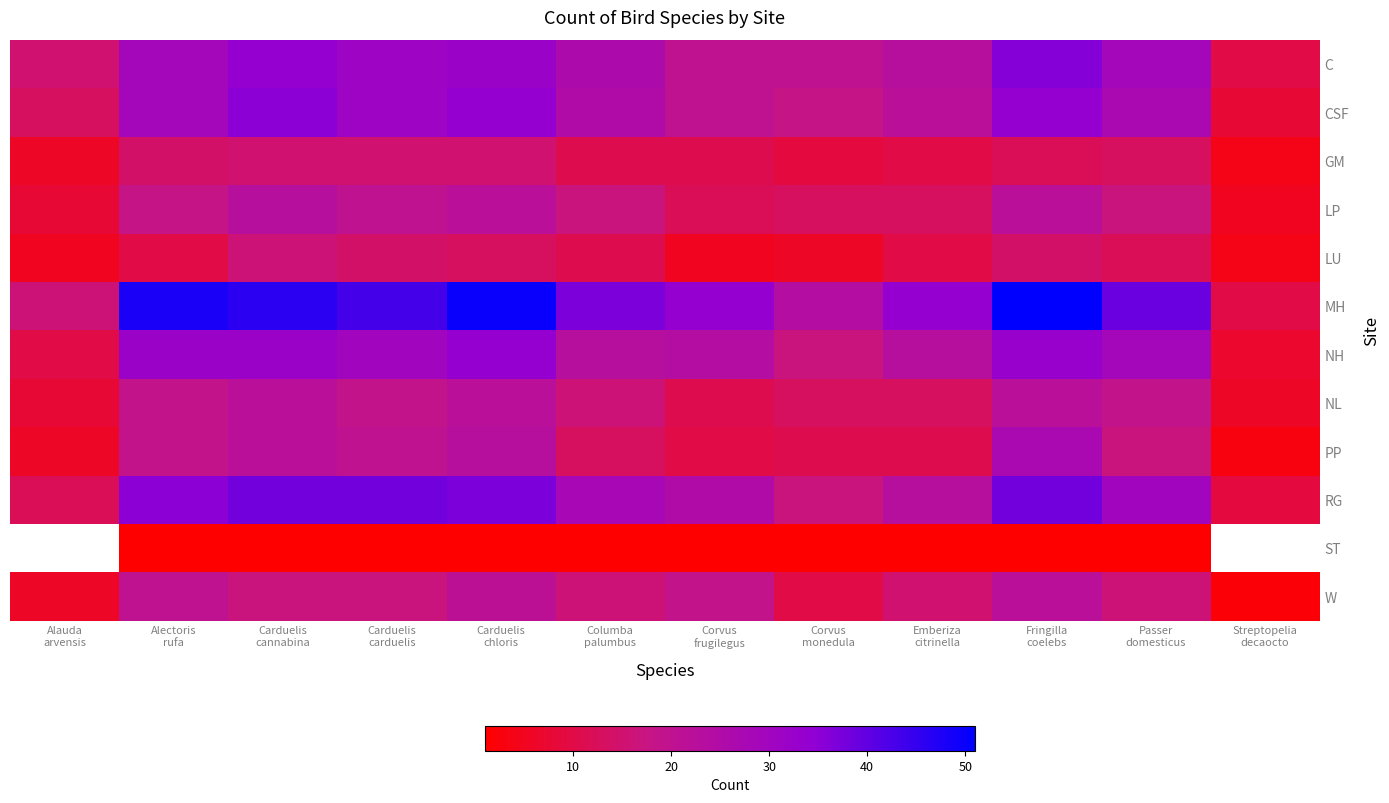

Which series changed the most between Carduelis cannabina and Carduelis chloris?

MH